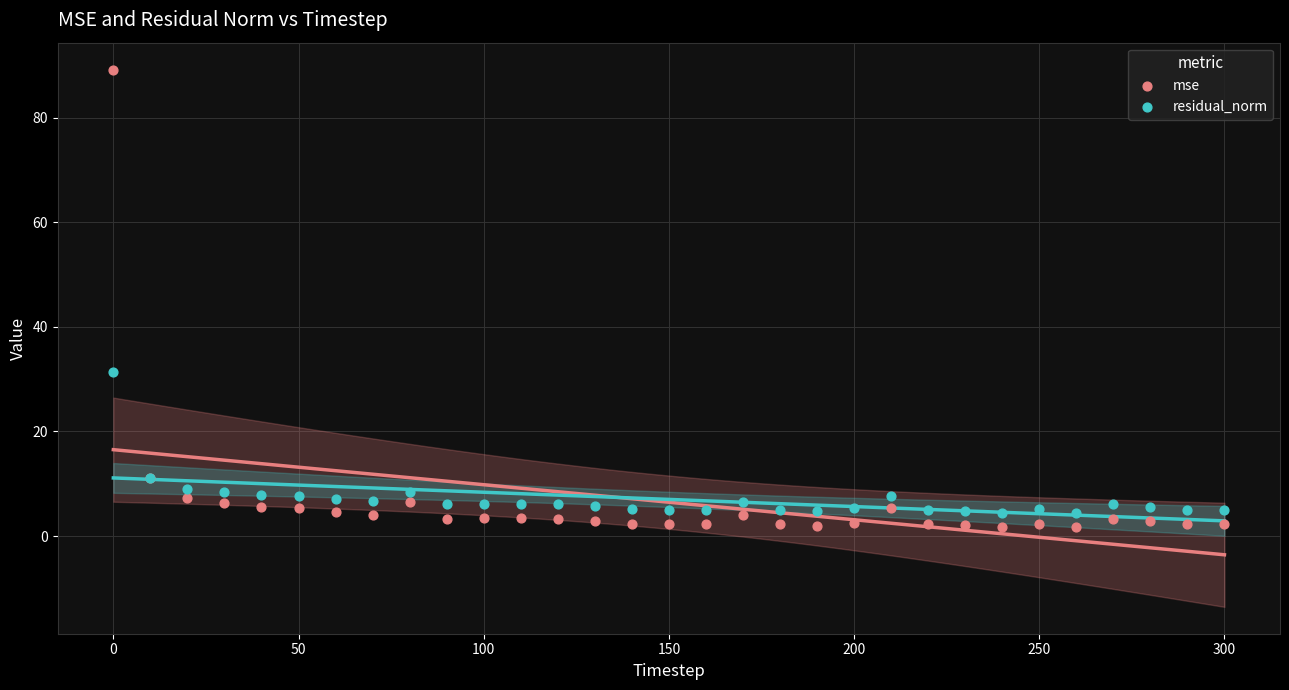

What are all the series names shown in the legend?

mse, residual_norm